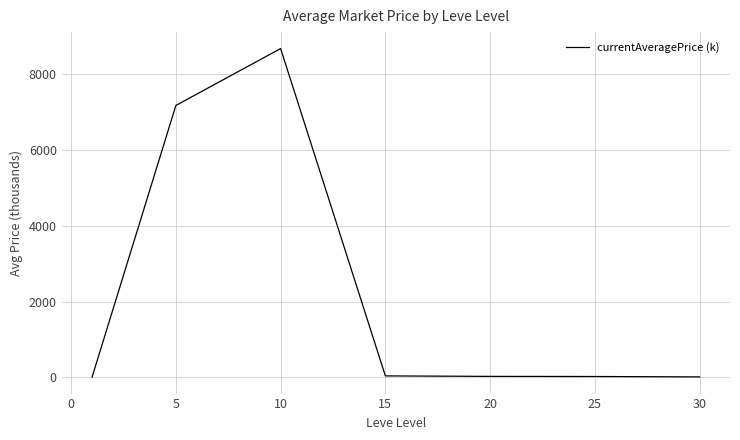

What is the difference between the second highest and second lowest values?

7166.6